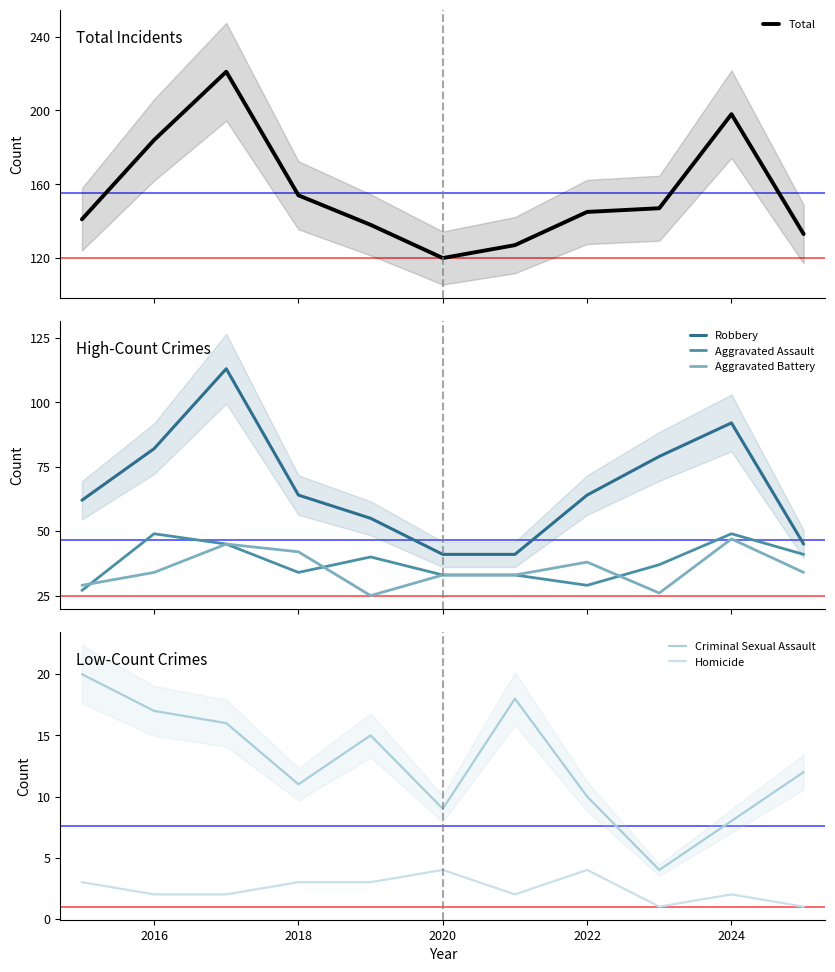

What is the lowest value of the Criminal Sexual Assault series?

4